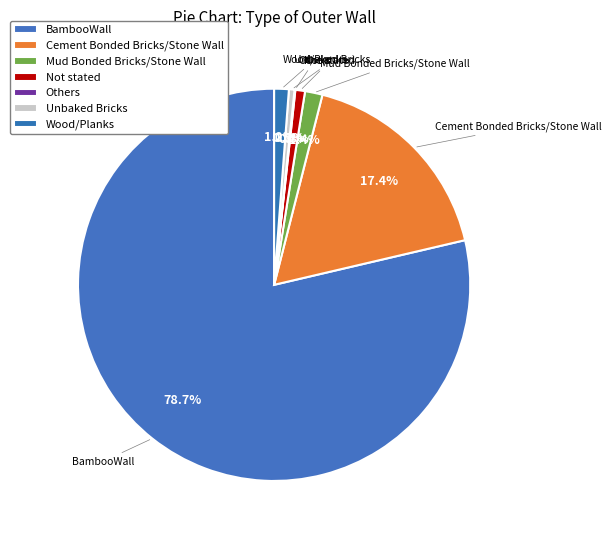

Combined, what portion of the pie is BambooWall and Mud Bonded Bricks/Stone Wall?

80.1%